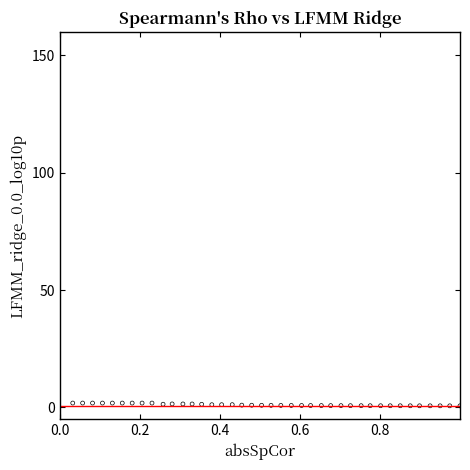

What is the range of Y values (max minus min)?

1.2